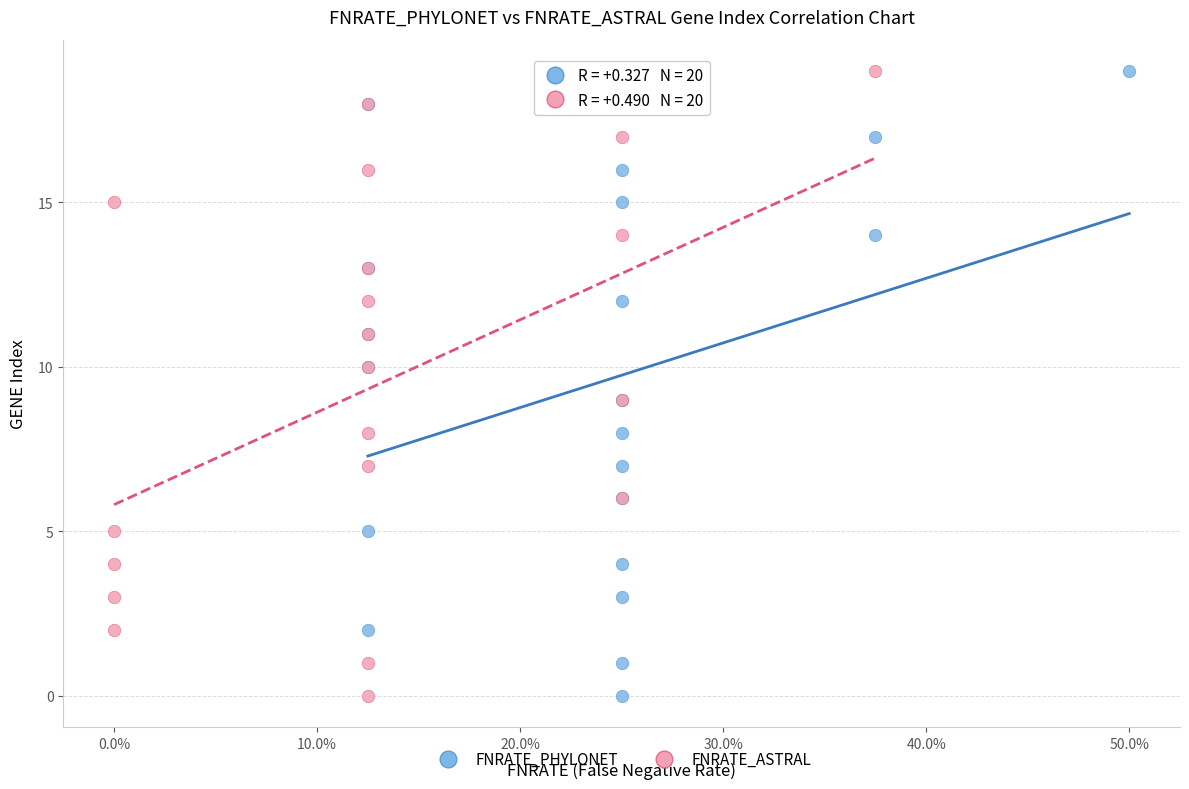

What are all the series names shown in the legend?

FNRATE_PHYLONET, FNRATE_ASTRAL